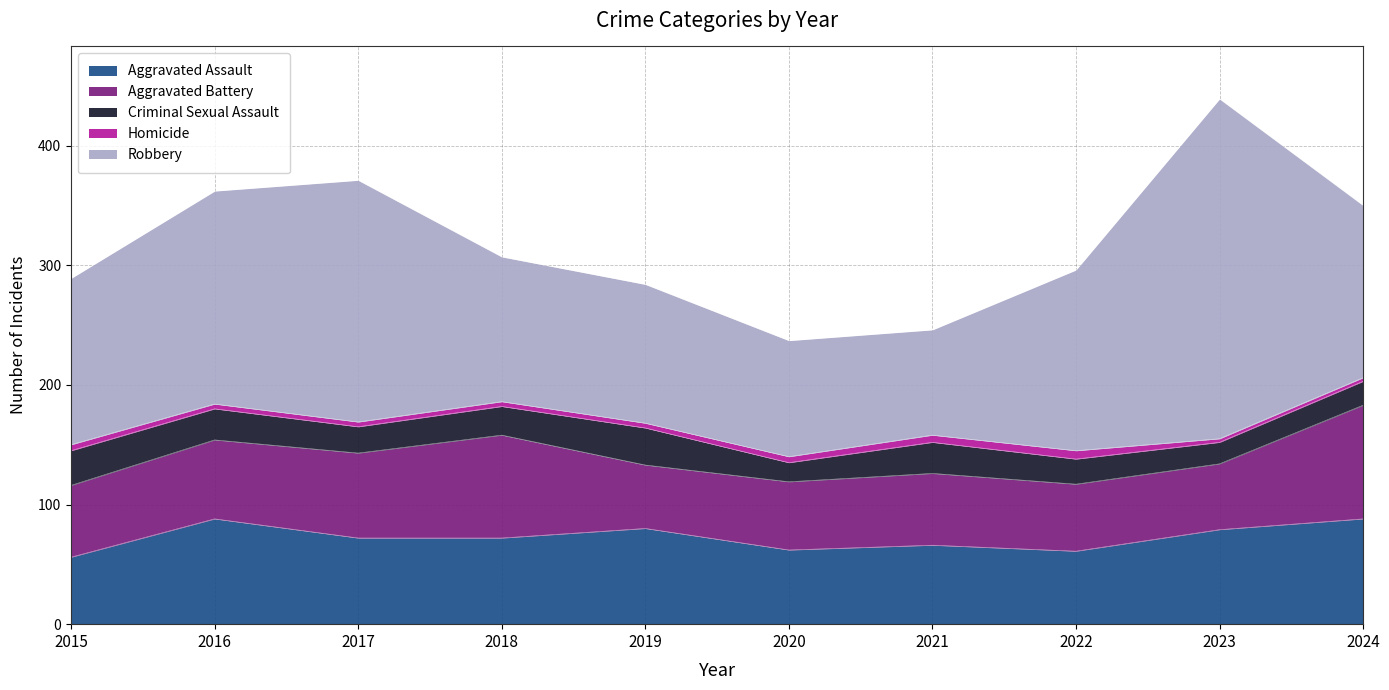

How many categories are shown in the chart?

10